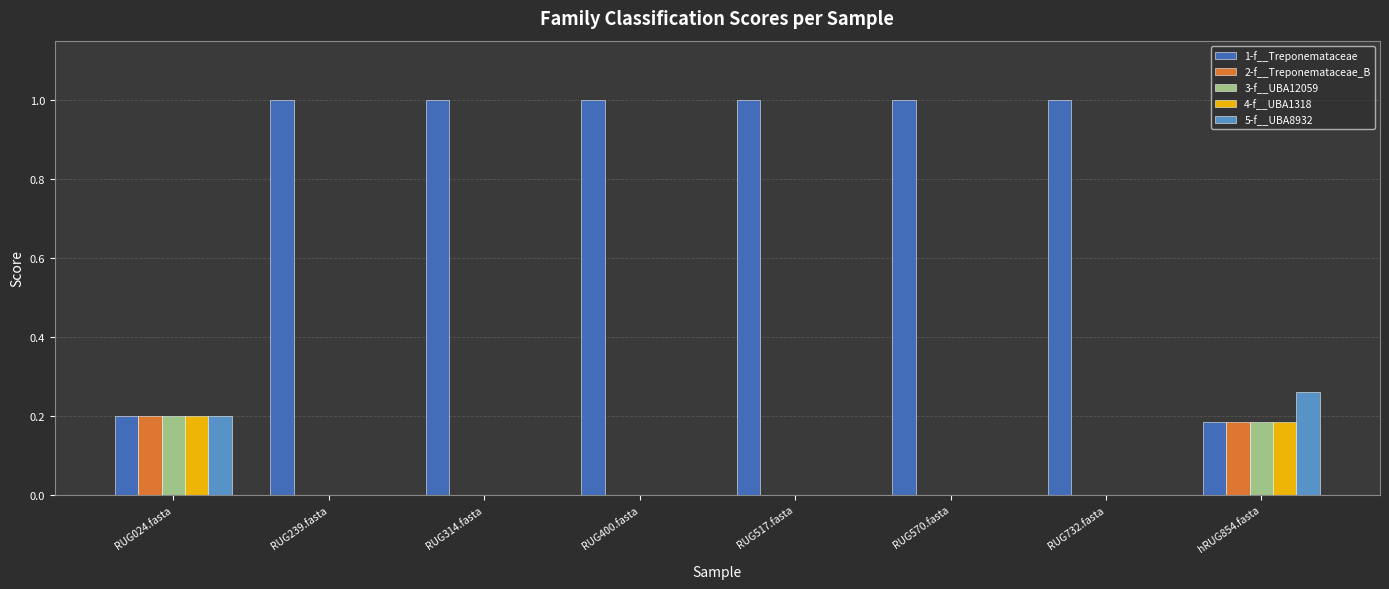

Is the value of 2-f__Treponemataceae_B at RUG732.fasta greater than the value of 3-f__UBA12059 at hRUG854.fasta?

No